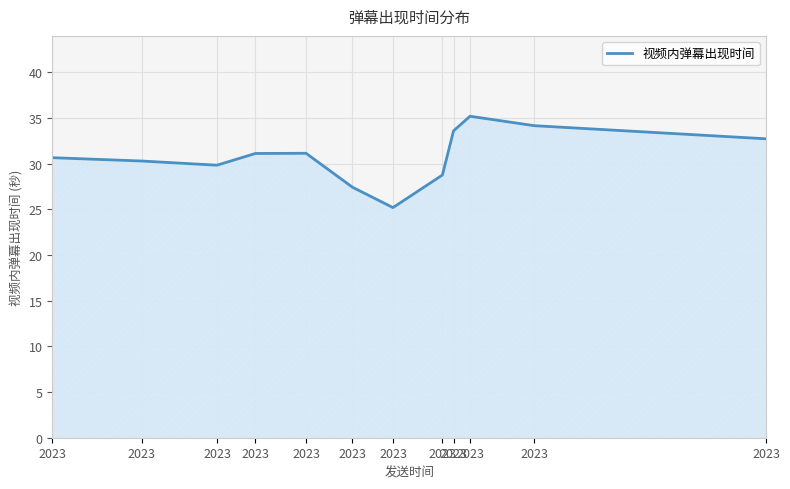

At which category does the data reach its first local peak?

2023